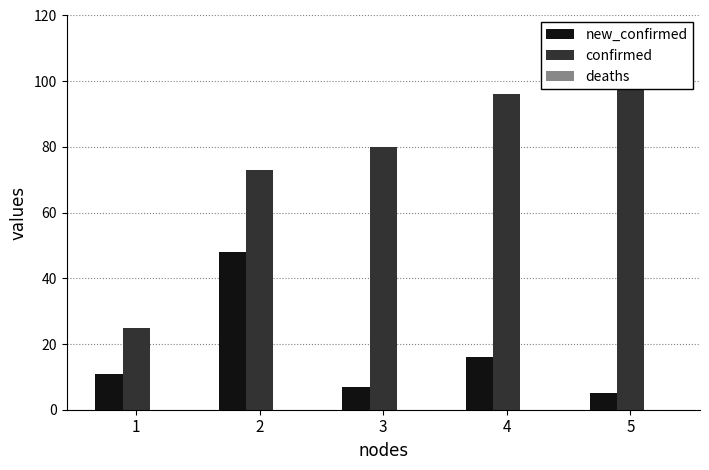

How many bars are there in total?

15